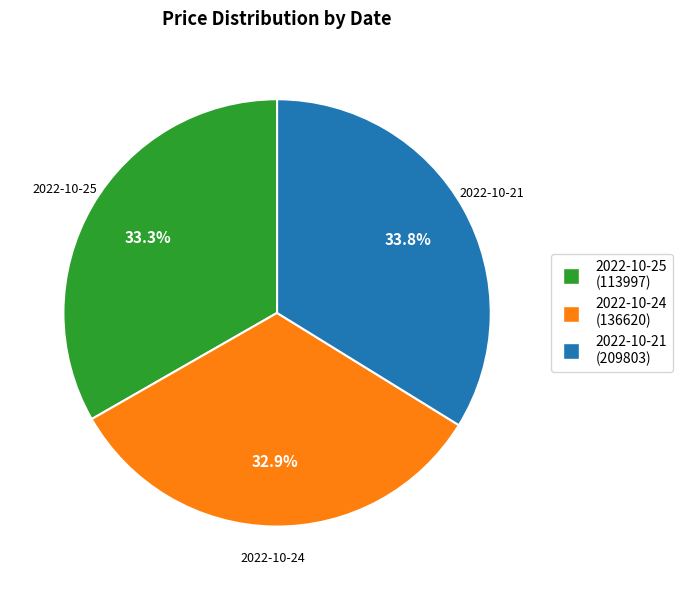

True or false: 2022-10-25 accounts for 40% of the total.

False